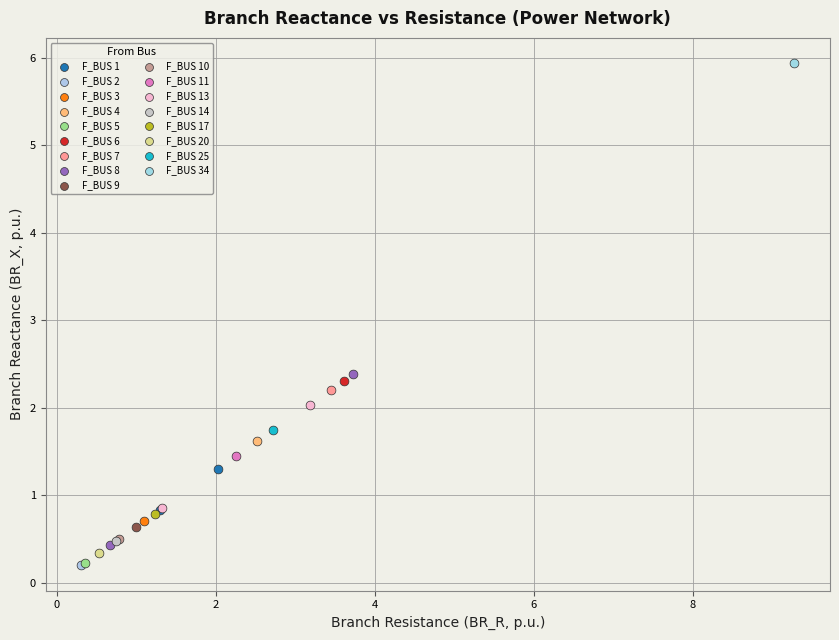

What are all the series names shown in the legend?

F_BUS 1, F_BUS 2, F_BUS 3, F_BUS 4, F_BUS 5, F_BUS 6, F_BUS 7, F_BUS 8, F_BUS 9, F_BUS 10, F_BUS 11, F_BUS 13, F_BUS 14, F_BUS 17, F_BUS 20, F_BUS 25, F_BUS 34